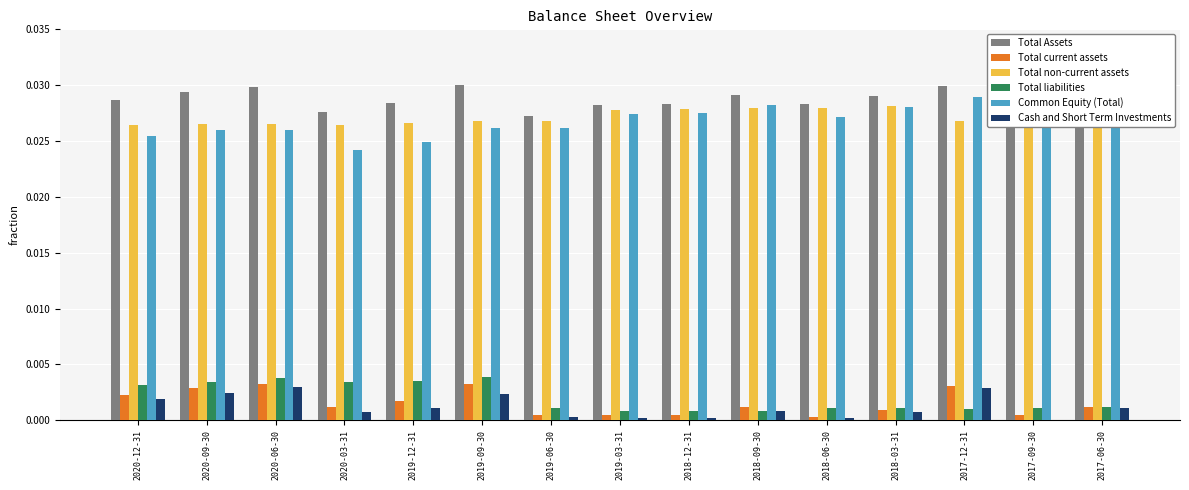

The Total non-current assets series shows 0.0 at 2019-03-31. True or false?

True